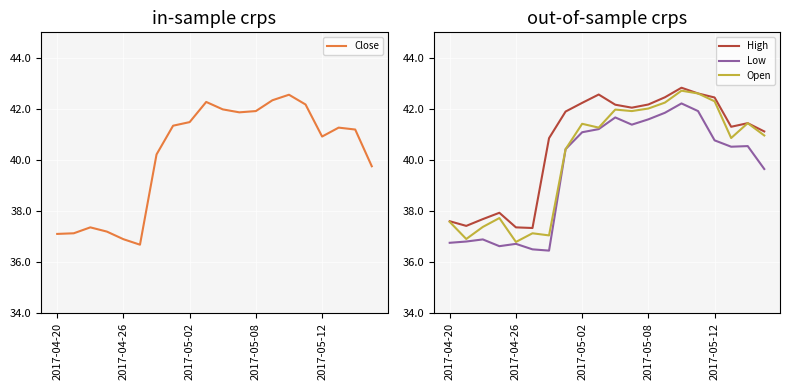

List the series in order of their peak value, highest first.

High, Open, Close, Low